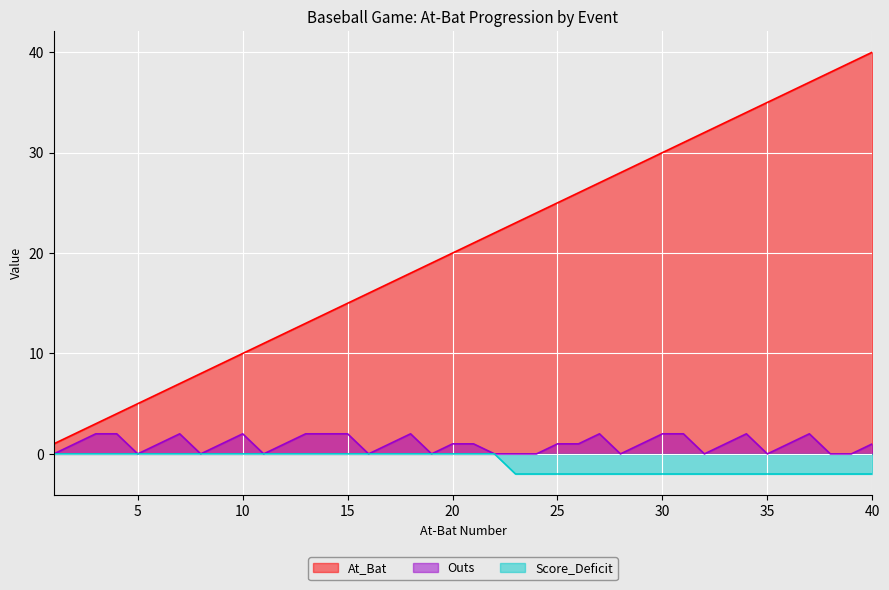

How many values in the At_Bat series are below 21?

20